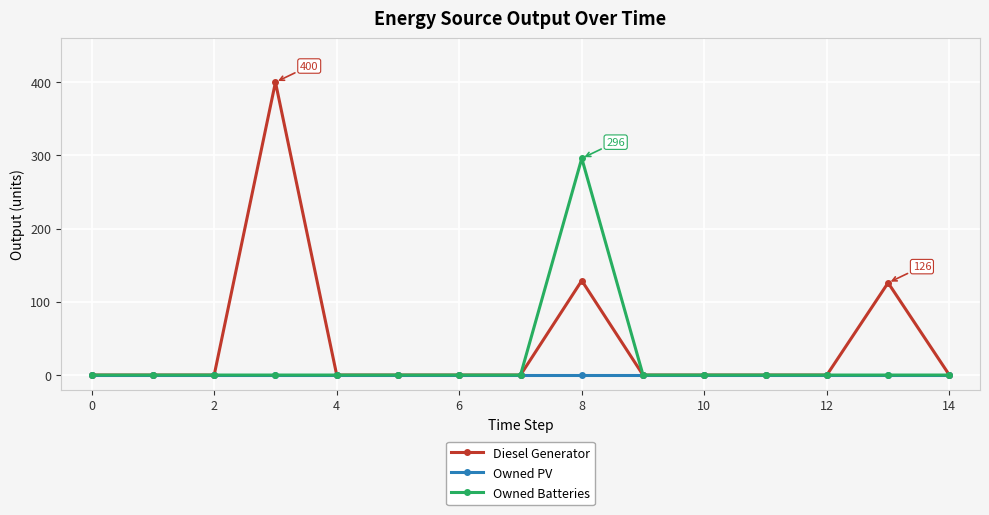

Count the number of categories in the chart.

15